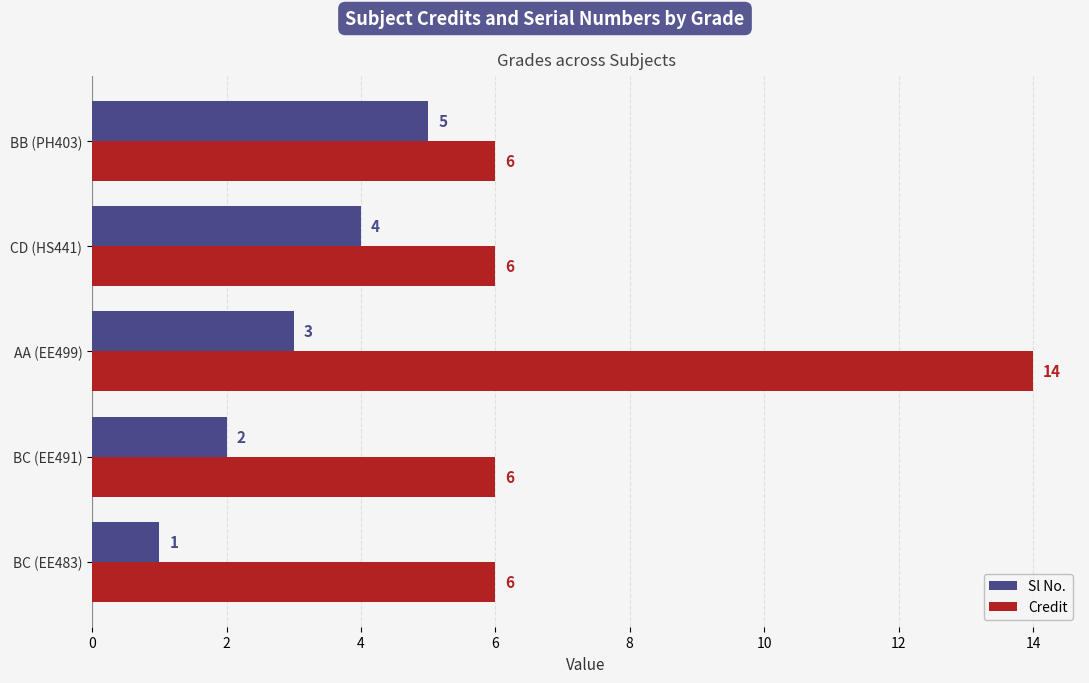

What is the sum of all Credit values?

38